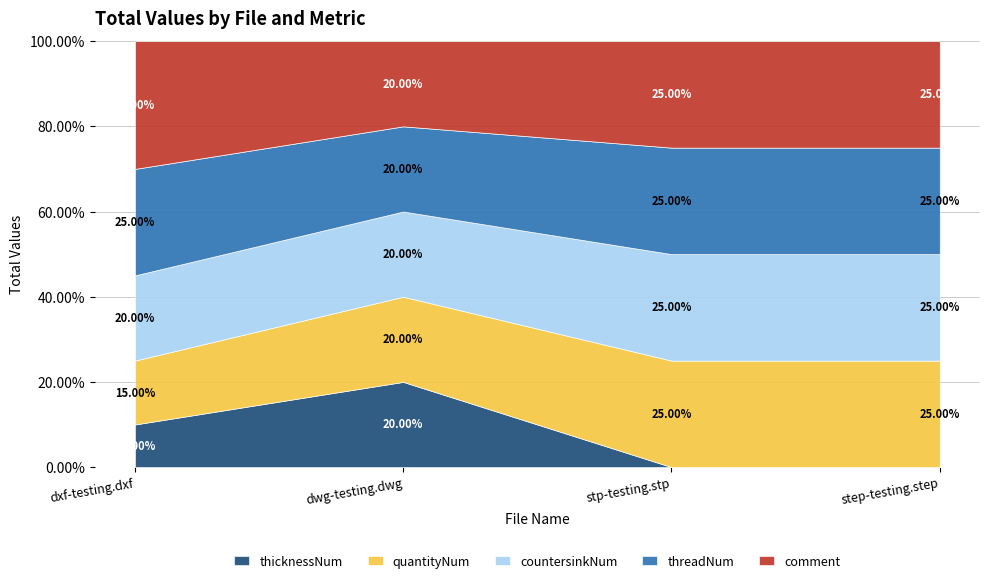

List the series in order of their peak value, highest first.

comment, threadNum, countersinkNum, quantityNum, thicknessNum